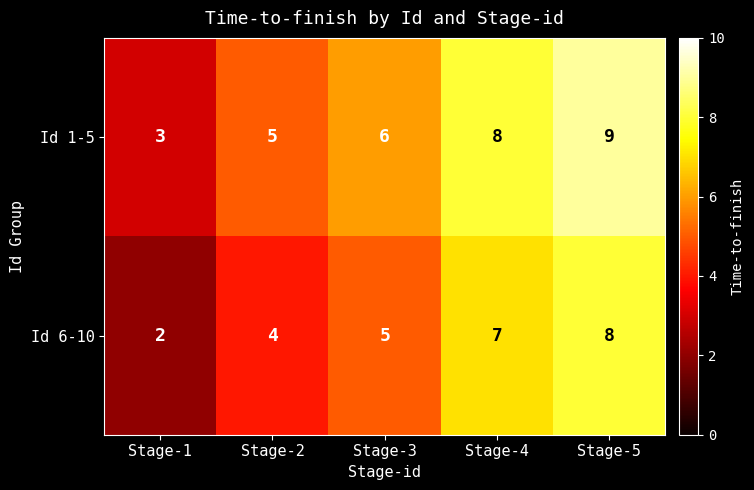

Count the Id 1-5 values in the range 5 to 8.

3